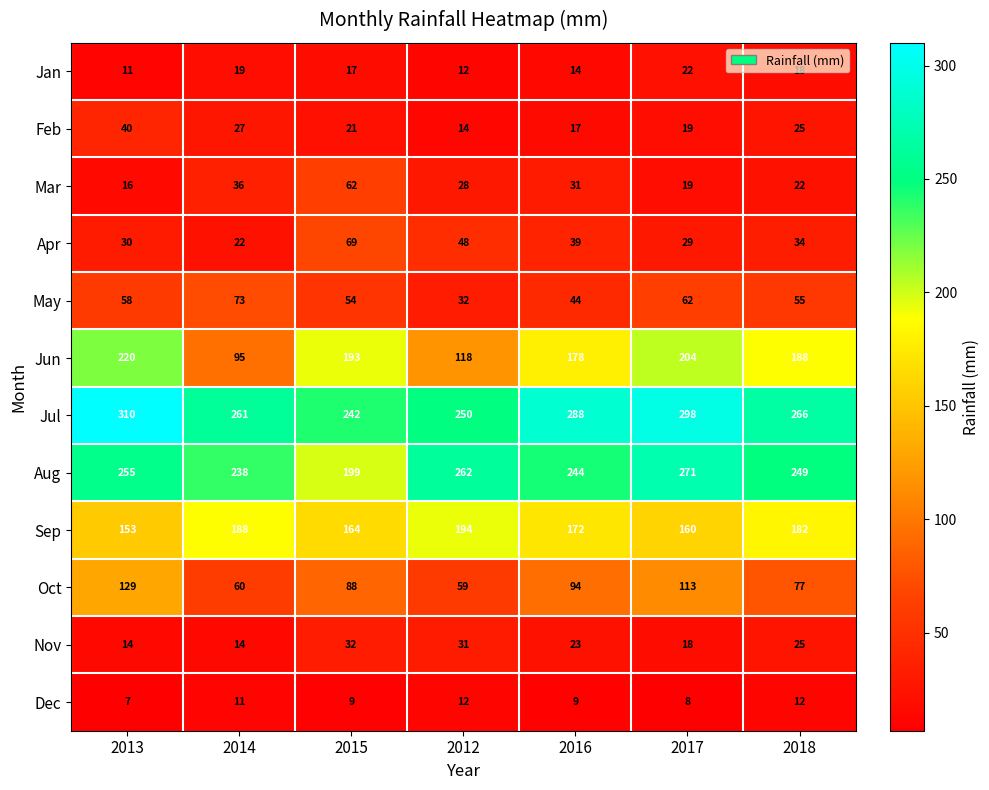

At which label does Jun first exceed 188?

2013